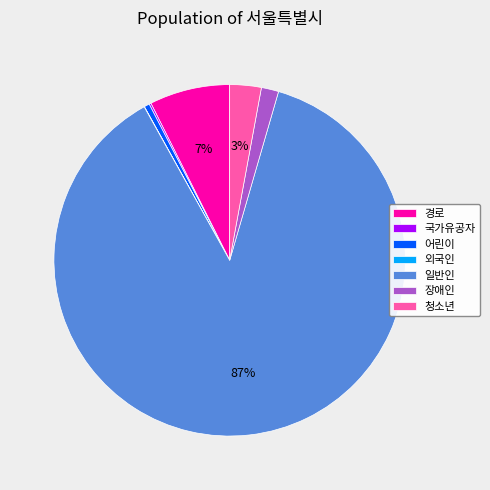

Which category accounts for the majority?

일반인